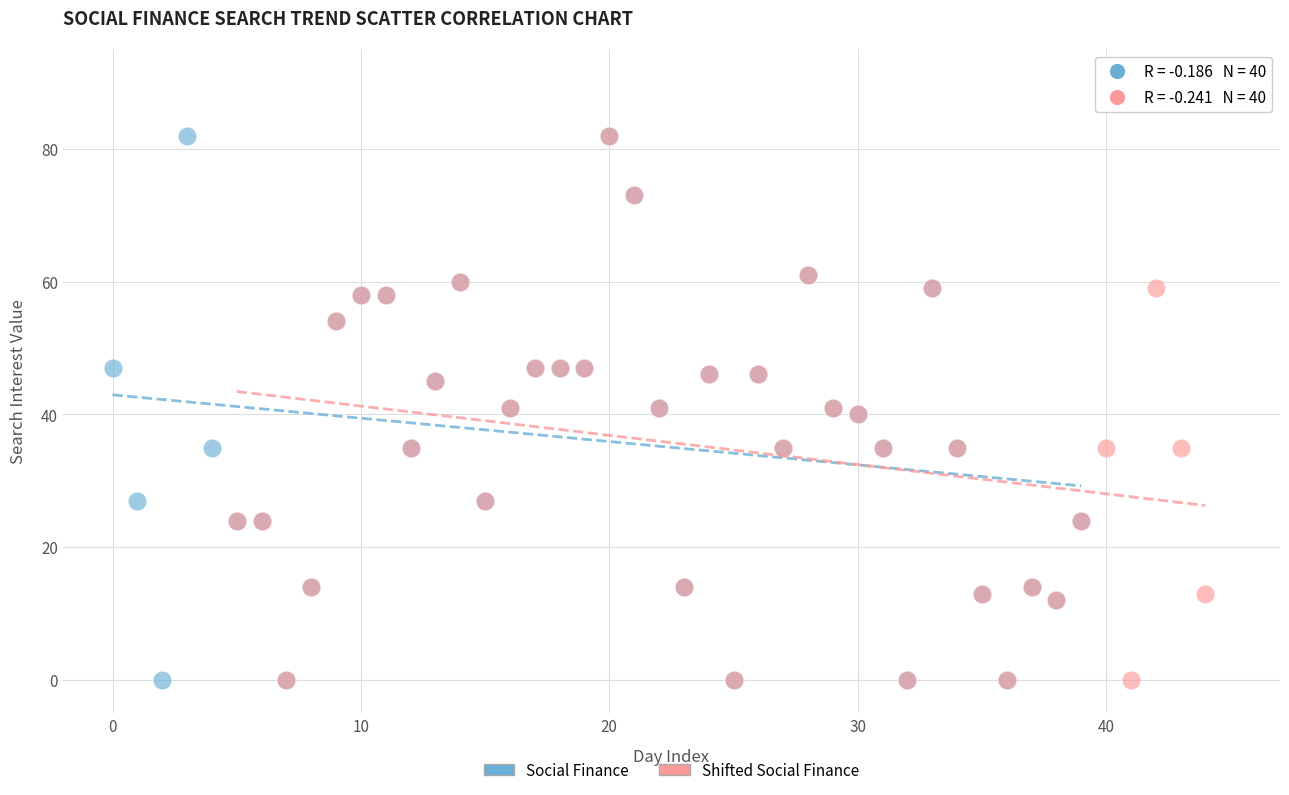

What are all the series names shown in the legend?

Social Finance, Shifted Social Finance